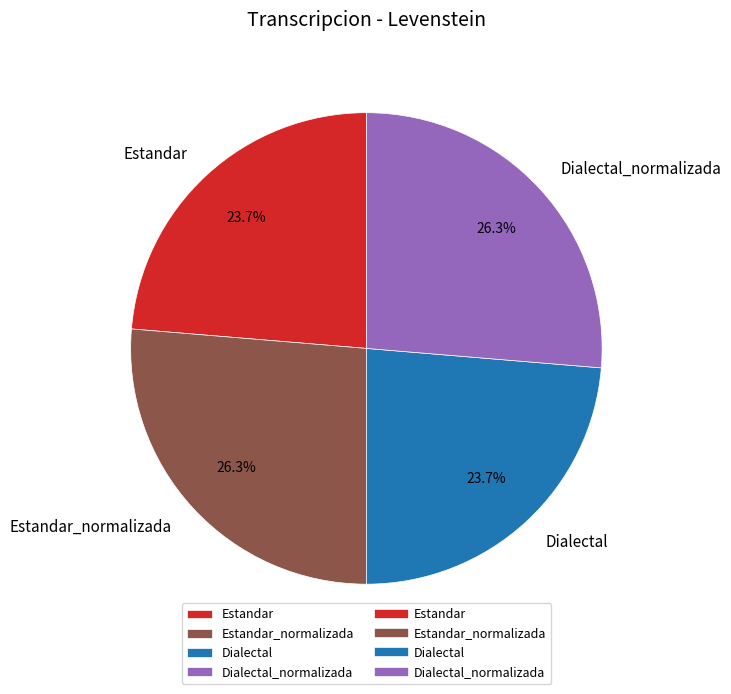

Between Dialectal and Estandar_normalizada, which is larger?

Estandar_normalizada